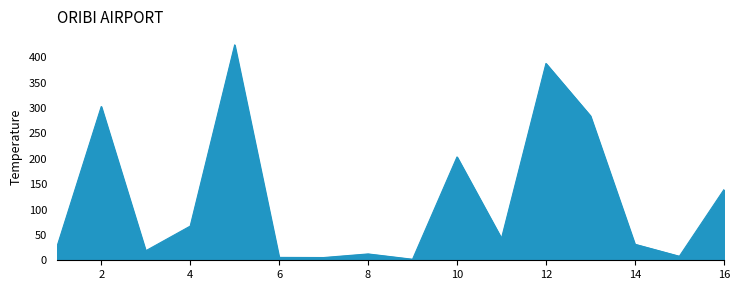

What is the difference between the maximum and minimum values?

422.3